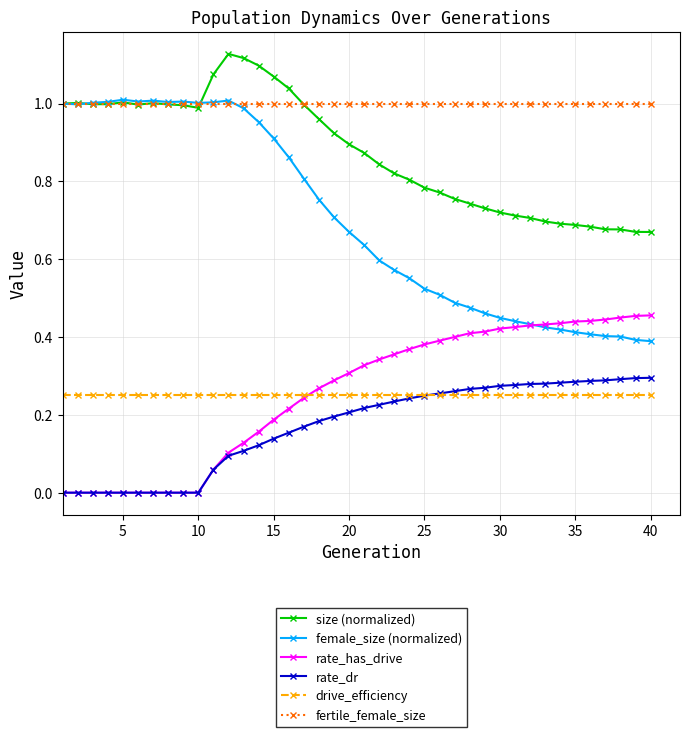

Which series has the largest total across all categories?

fertile_female_size